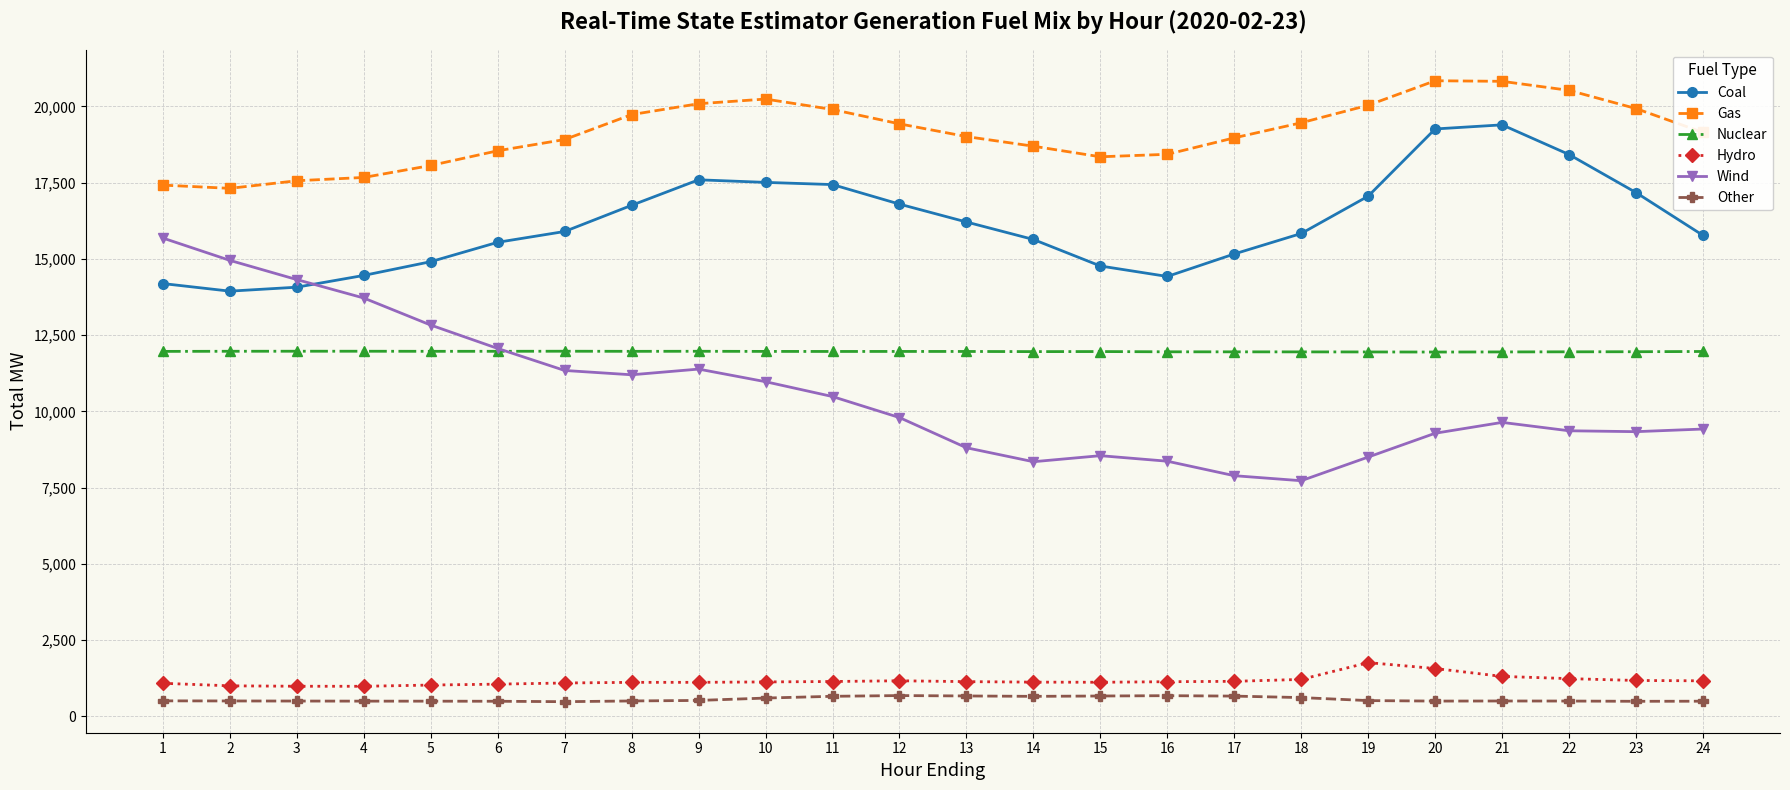

True or false: Wind has more than 1 points higher than both neighbors.

True